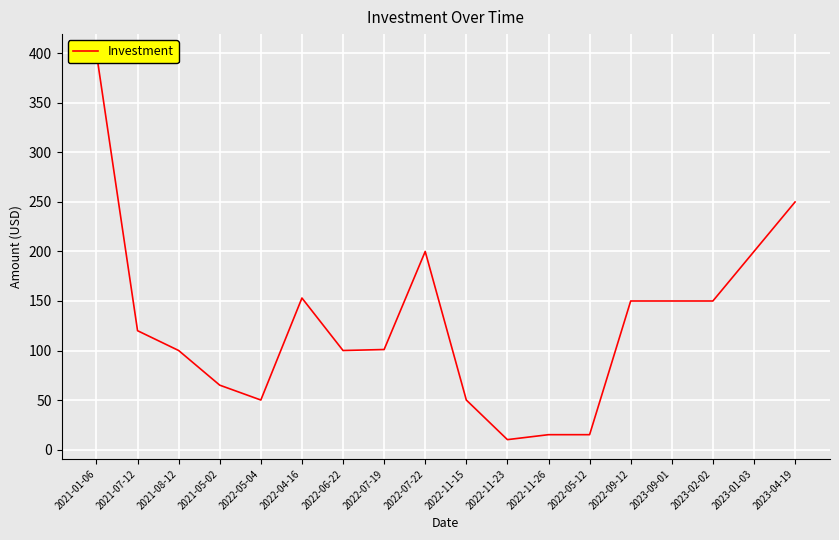

Where is the first local minimum?

2022-05-04